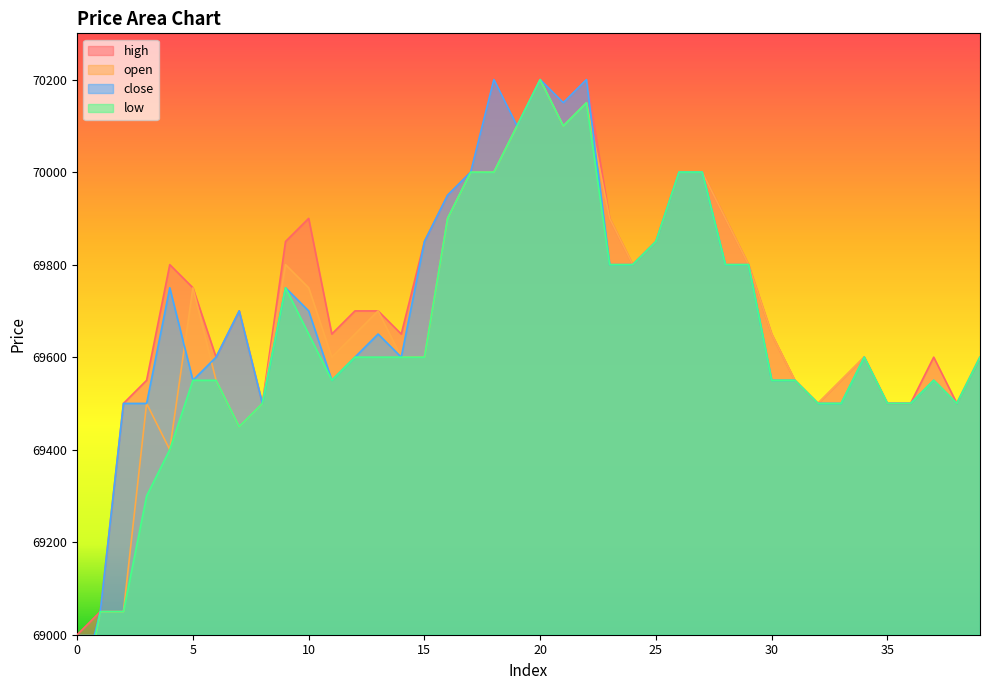

At which category is the sum across all series the highest?

20